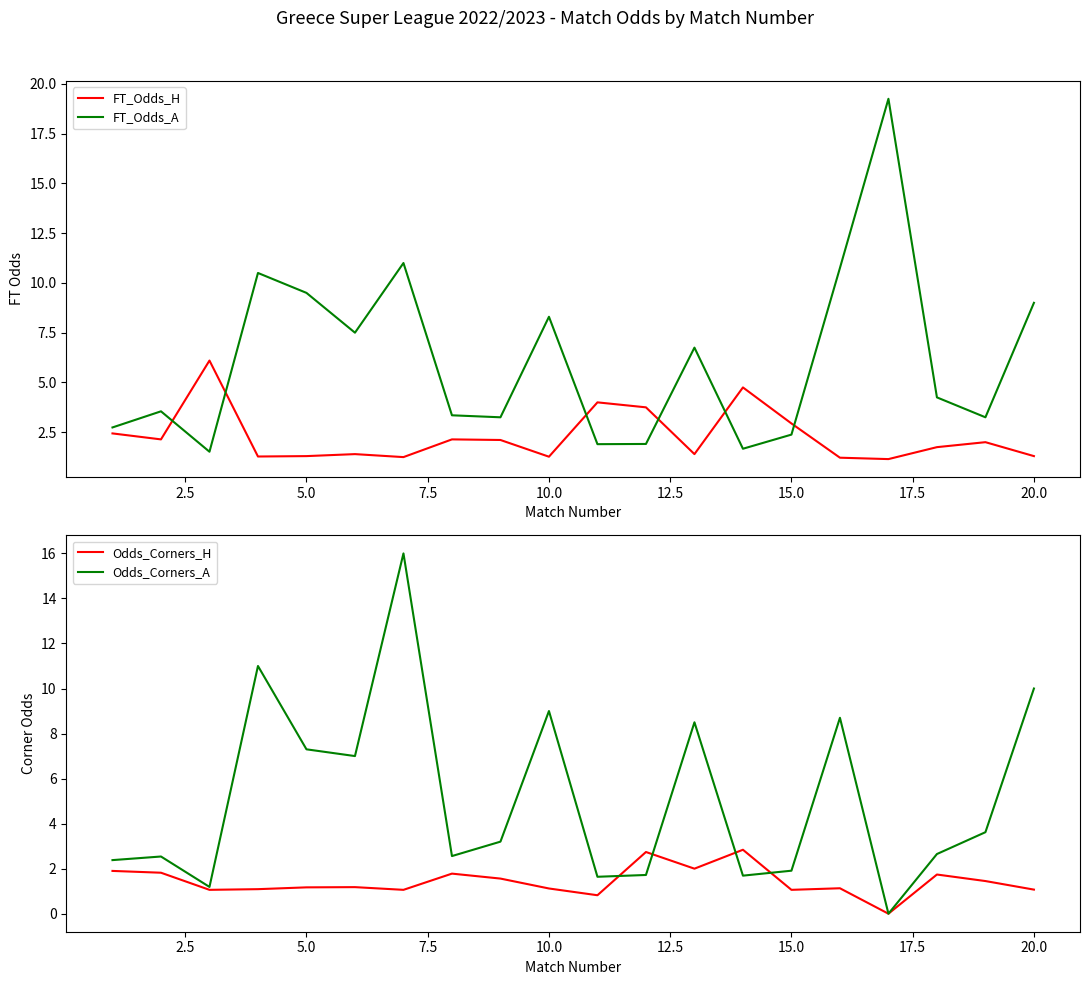

What is the highest value of the Odds_Corners_H series?

2.8